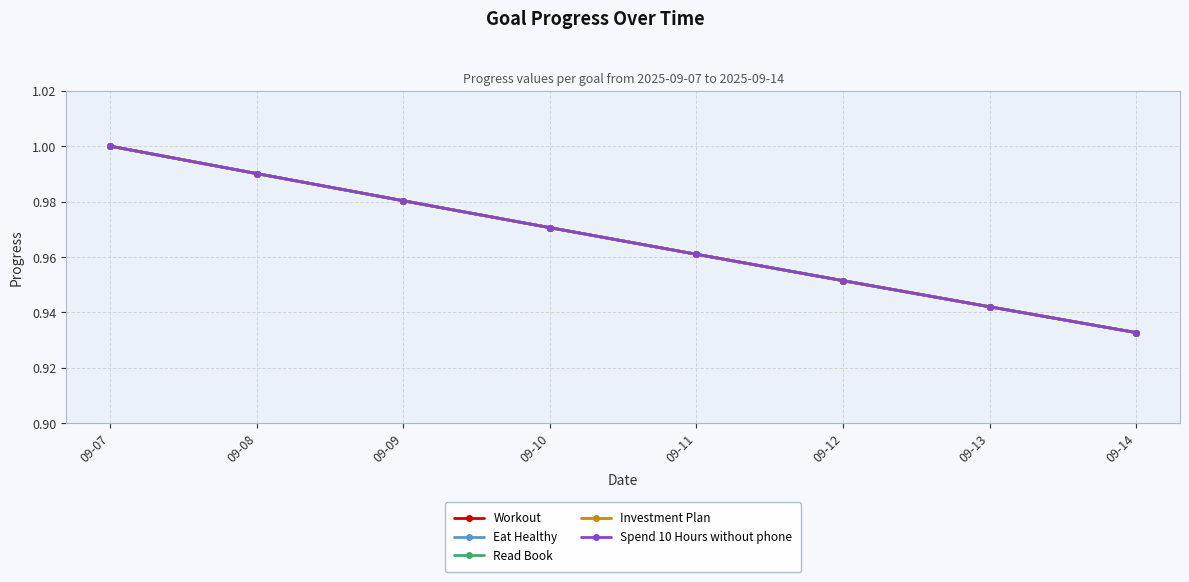

Is this an area chart (filled region under the line)?

No